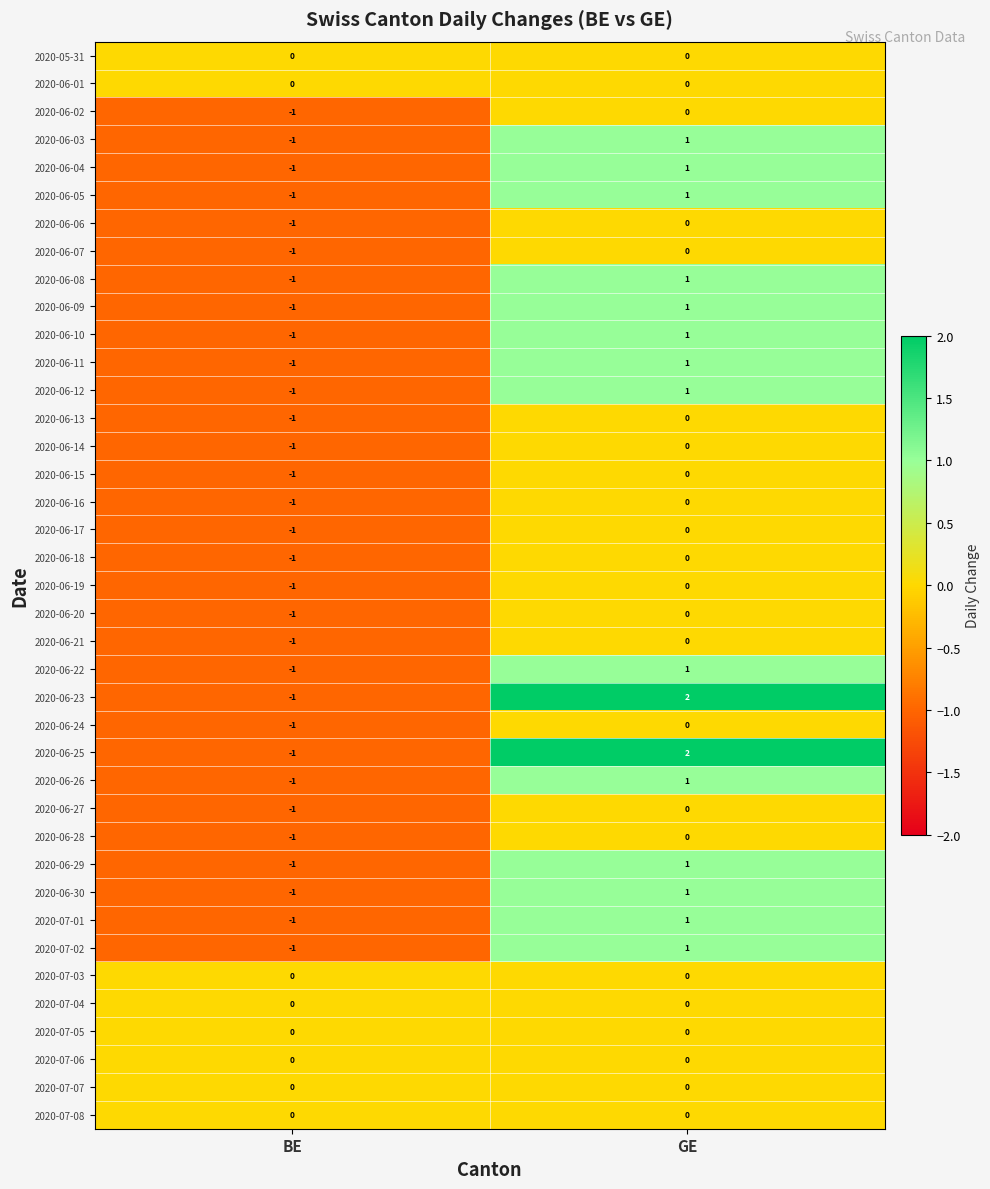

Rank the categories by 2020-06-18 value from highest to lowest.

GE, BE